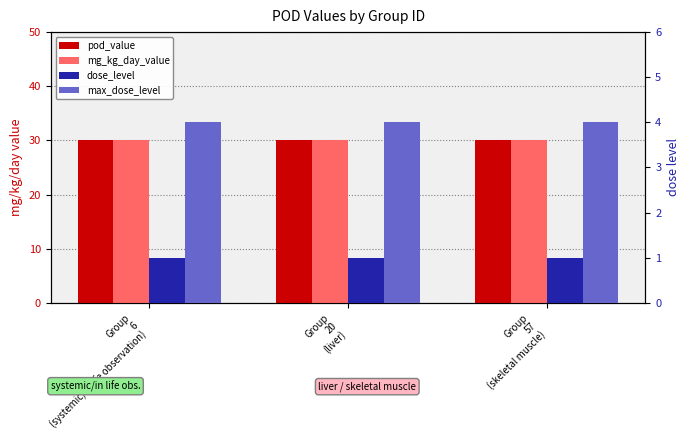

Reading left to right, list all the values displayed in this chart.

pod_value: 30	30	30
mg_kg_day_value: 30	30	30
dose_level: 1	1	1
max_dose_level: 4	4	4